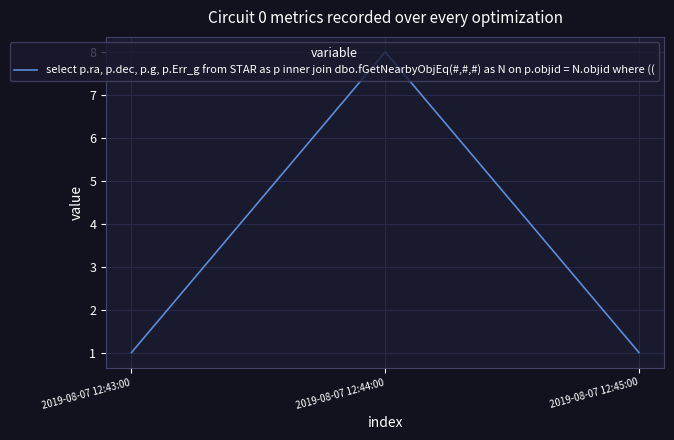

What position from the left is 2019-08-07 12:43:00?

1